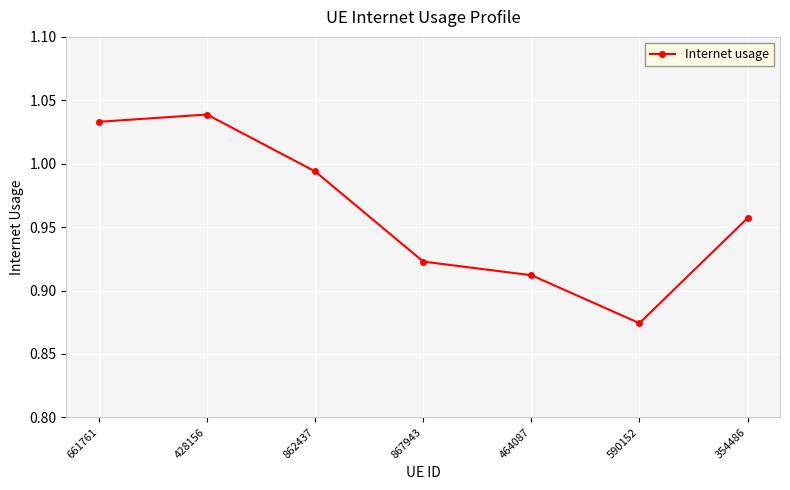

List the labels in order of value, smallest first.

590152, 464087, 867943, 354486, 862437, 661761, 428156